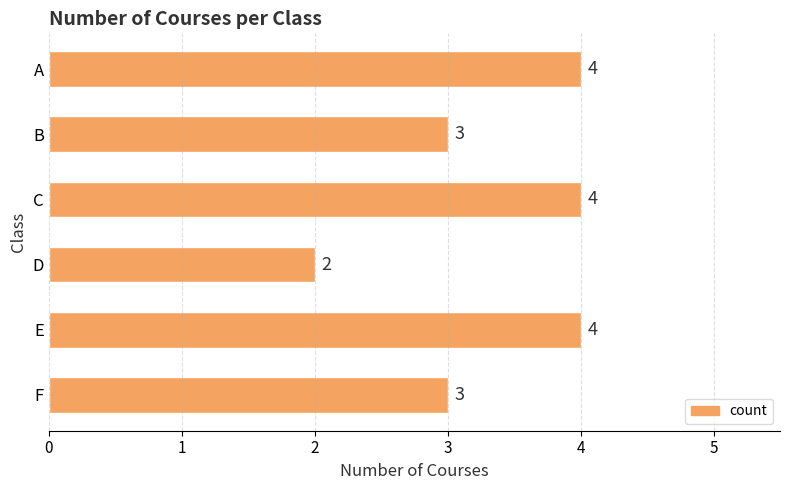

What is the greatest value displayed?

4